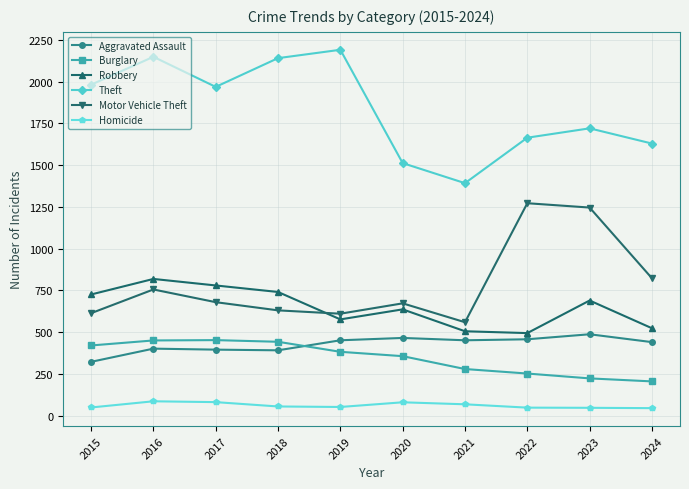

How many lines are shown in the chart?

6